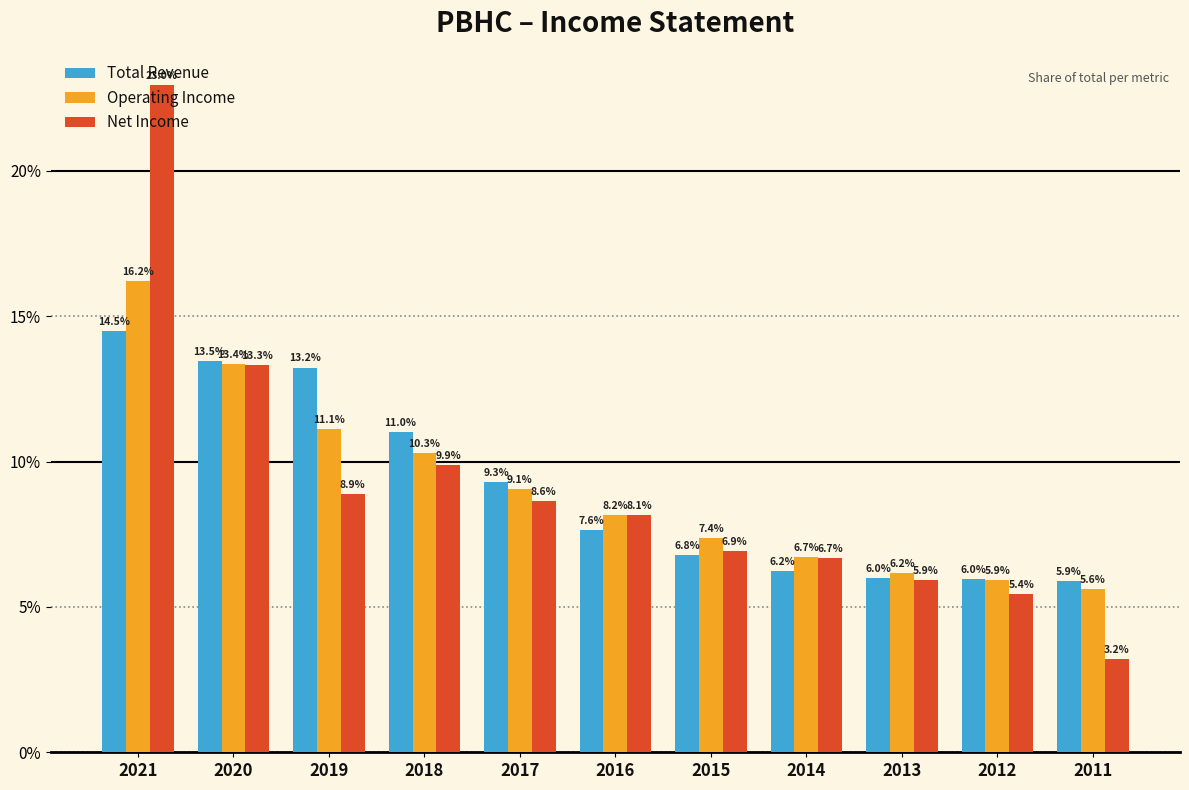

Rank the series by their maximum value, from highest to lowest.

Net Income, Operating Income, Total Revenue